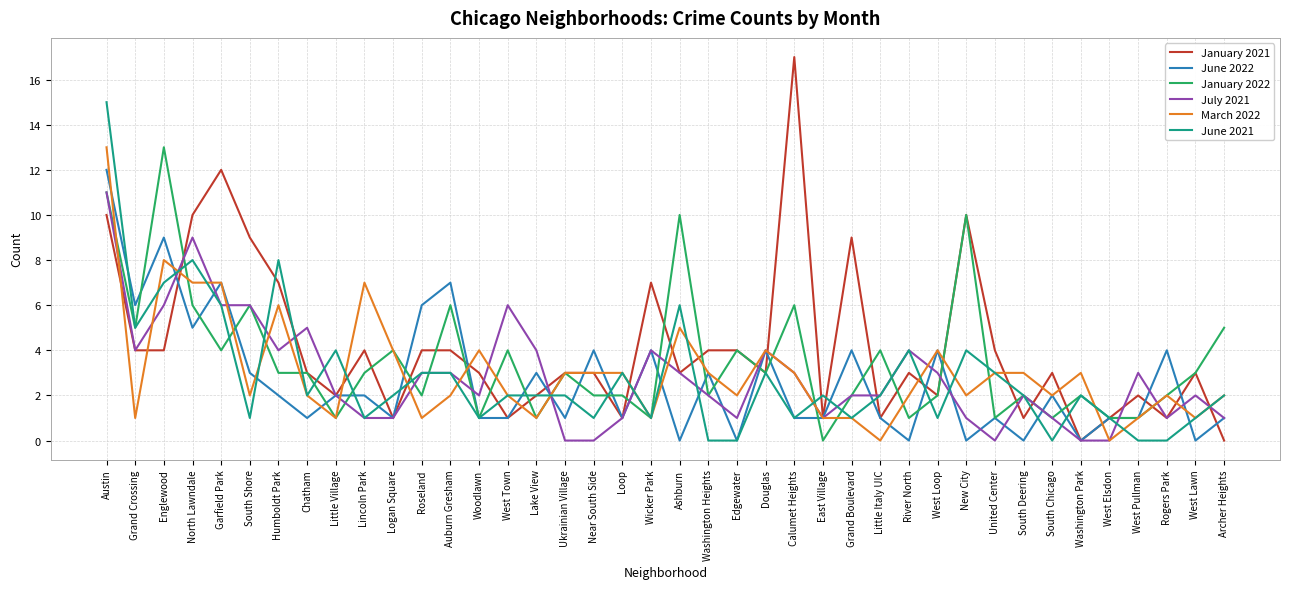

What is the difference between the second highest and second lowest values in the March 2022 series?

8